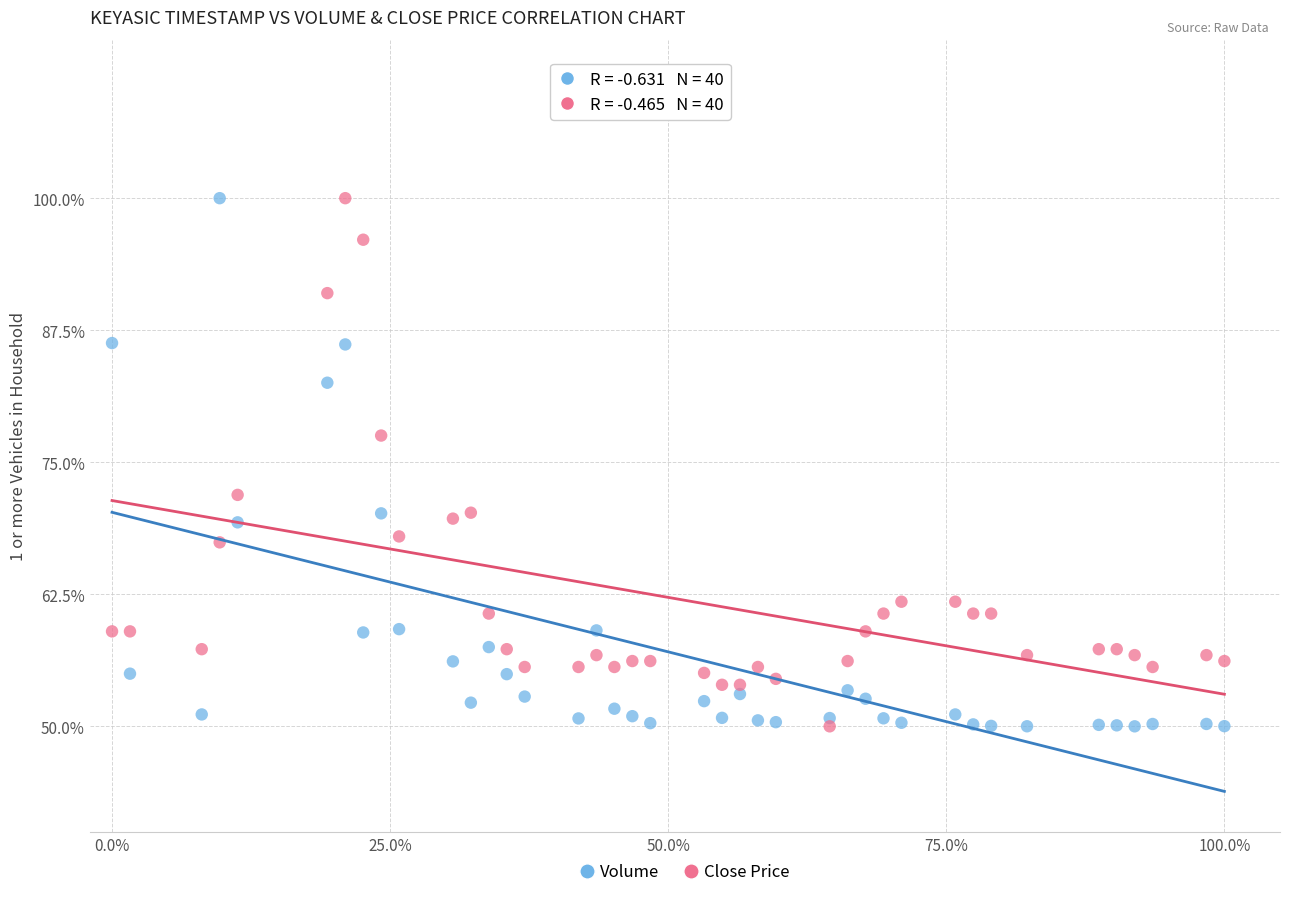

Across all data points, what is the range of X values (max minus min)?

100.0